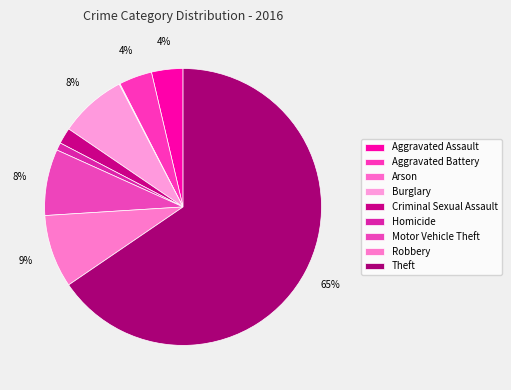

How much of the chart is everything except Aggravated Battery?

96.1%